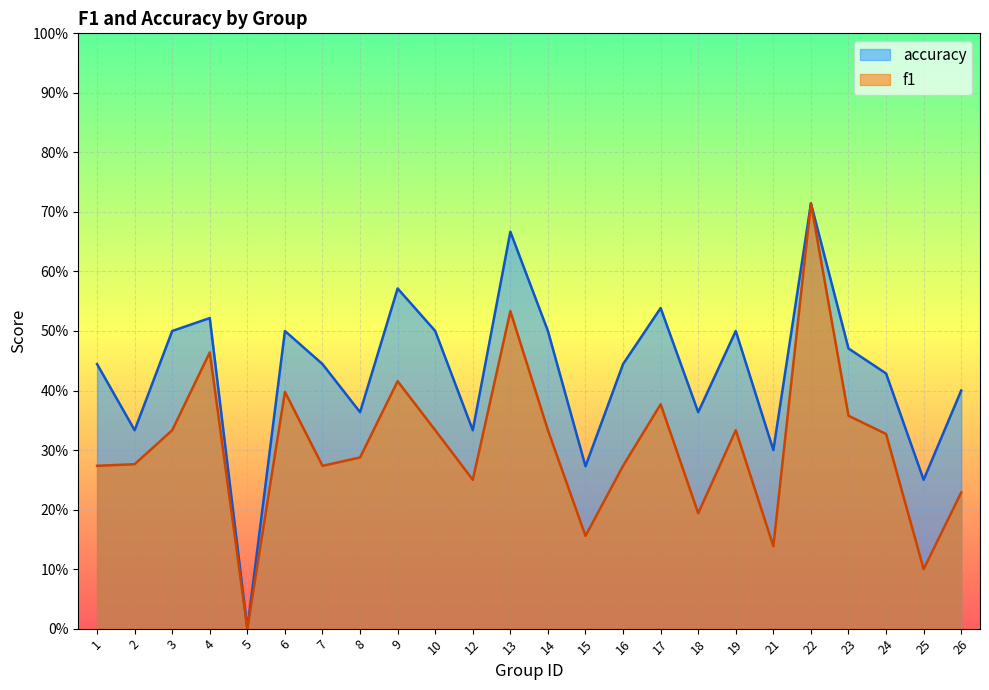

How many values in accuracy are above zero?

23